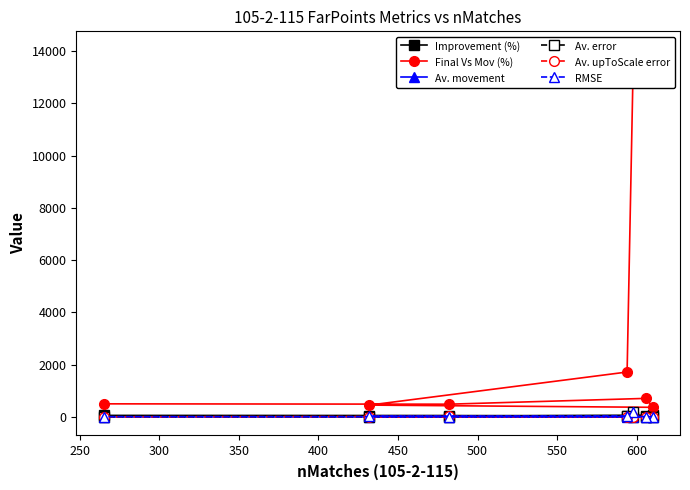

In Av. error, how many points are lower than both neighbors (excluding endpoints)?

2